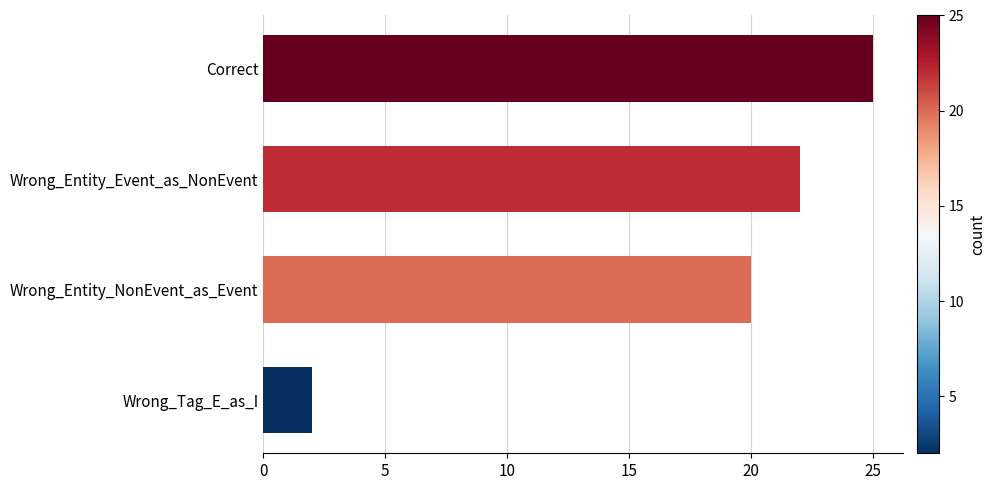

What is the average value?

17